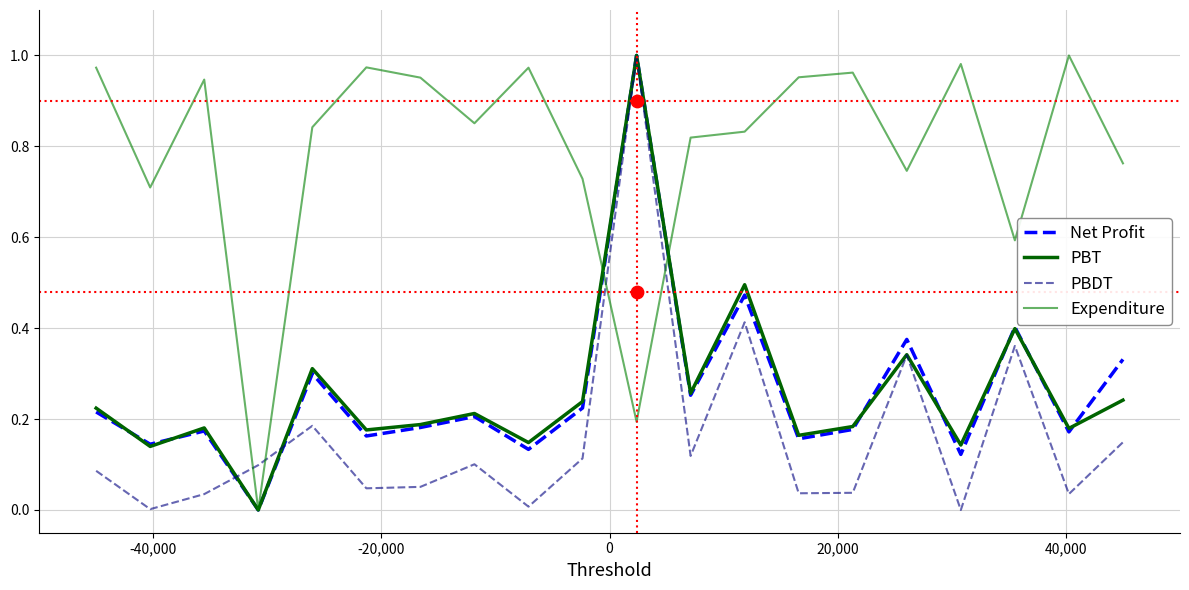

Which series reaches the minimum Y coordinate?

Net Profit